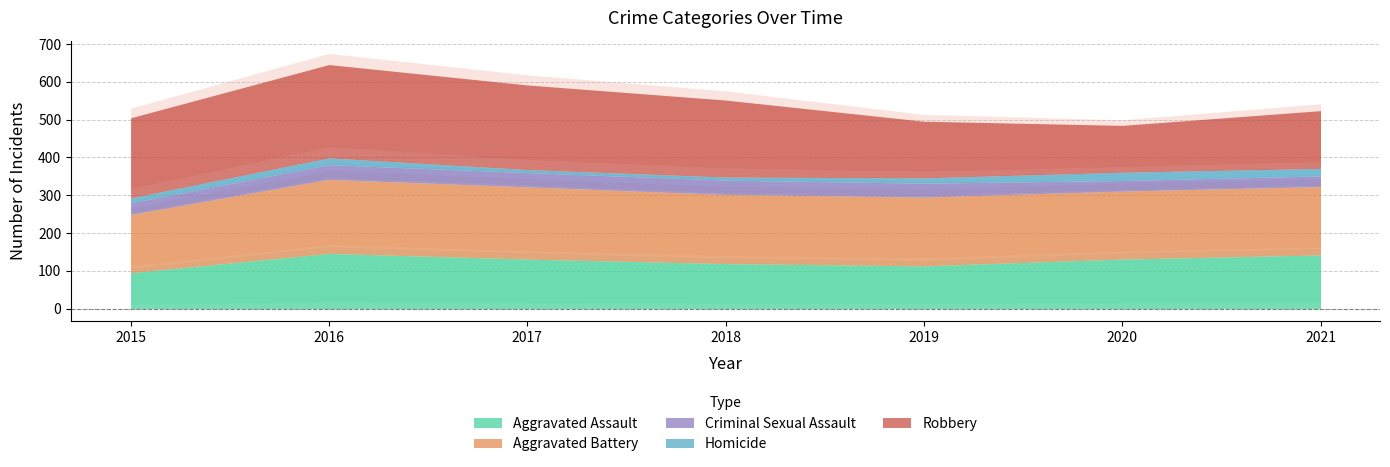

What is the sum of all Aggravated Assault values?

877